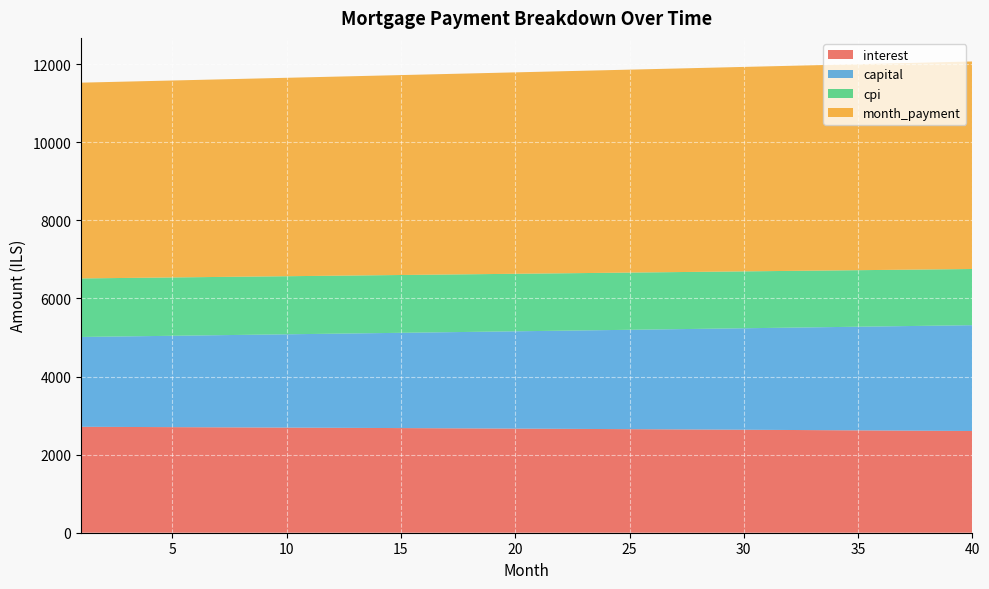

Reading right to left, extract all data points from this chart.

interest: 2604.4	2607.8	2611.2	2614.5	2617.8	2621.1	2624.3	2627.5	2630.7	2633.8	2636.9	2639.9	2643.0	2645.9	2648.9	2651.8	2654.7	2657.6	2660.4	2663.2	2665.9	2668.7	2671.4	2674.0	2676.7	2679.3	2681.8	2684.4	2686.9	2689.3	2691.8	2694.2	2696.6	2698.9	2701.2	2703.5	2705.8	2708.0	2710.2	2712.4
capital: 2710.0	2698.7	2687.3	2676.1	2664.8	2653.7	2642.5	2631.4	2620.4	2609.4	2598.5	2587.6	2576.7	2565.9	2555.1	2544.4	2533.8	2523.1	2512.5	2502.0	2491.5	2481.1	2470.6	2460.3	2450.0	2439.7	2429.4	2419.3	2409.1	2399.0	2388.9	2378.9	2368.9	2359.0	2349.1	2339.3	2329.4	2319.7	2309.9	2300.2
cpi: 1438.4	1440.3	1442.2	1444.0	1445.9	1447.7	1449.5	1451.3	1453.0	1454.8	1456.5	1458.2	1459.9	1461.6	1463.2	1464.9	1466.5	1468.1	1469.7	1471.2	1472.8	1474.3	1475.8	1477.3	1478.8	1480.2	1481.7	1483.1	1484.5	1485.9	1487.2	1488.6	1489.9	1491.2	1492.5	1493.8	1495.1	1496.3	1497.6	1498.8
month_payment: 5314.4	5306.4	5298.5	5290.6	5282.6	5274.7	5266.8	5258.9	5251.1	5243.2	5235.3	5227.5	5219.7	5211.9	5204.0	5196.2	5188.5	5180.7	5172.9	5165.2	5157.4	5149.7	5142.0	5134.3	5126.6	5118.9	5111.3	5103.6	5096.0	5088.4	5080.7	5073.1	5065.5	5057.9	5050.4	5042.8	5035.2	5027.7	5020.2	5012.6